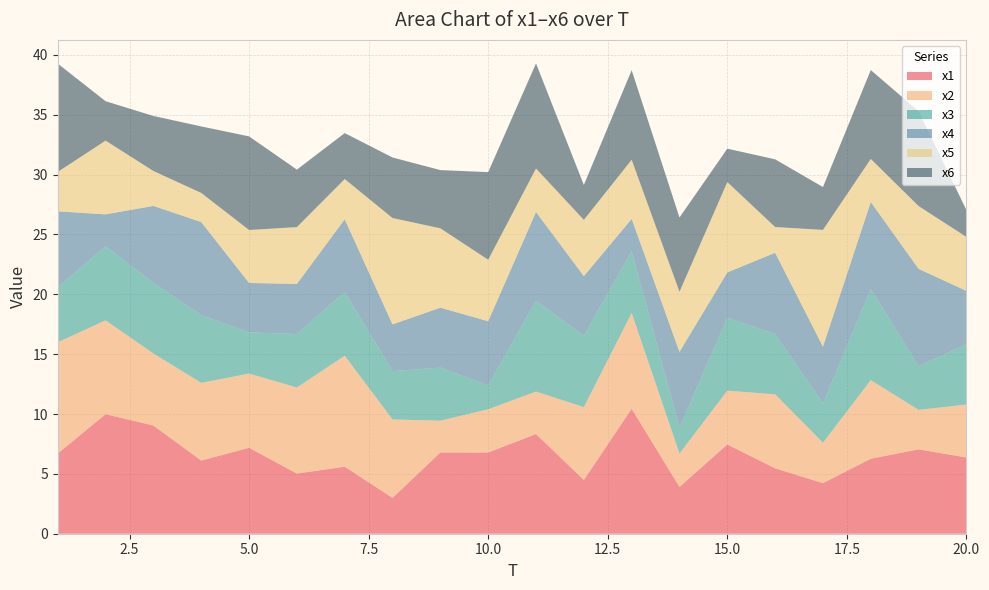

Reading right to left, extract all data points from this chart.

x1: 6.4	7.1	6.3	4.2	5.5	7.5	3.9	10.4	4.5	8.3	6.8	6.8	3.0	5.6	5.0	7.2	6.1	9.0	10.0	6.7
x2: 4.4	3.3	6.6	3.4	6.2	4.5	2.8	8.0	6.1	3.5	3.6	2.7	6.6	9.3	7.2	6.2	6.5	6.0	7.8	9.3
x3: 5.0	3.7	7.6	3.3	5.0	6.1	2.1	5.1	6.0	7.6	2.0	4.4	4.0	5.3	4.5	3.4	5.7	5.9	6.2	4.6
x4: 4.5	8.1	7.3	4.8	6.8	3.8	6.3	2.7	5.0	7.4	5.4	5.0	3.9	6.1	4.2	4.1	7.8	6.4	2.7	6.4
x5: 4.5	5.2	3.6	9.8	2.2	7.5	5.0	4.9	4.7	3.6	5.1	6.6	8.9	3.4	4.7	4.4	2.4	2.9	6.2	3.3
x6: 2.2	7.9	7.4	3.6	5.7	2.8	6.2	7.5	2.9	8.8	7.3	4.9	5.1	3.8	4.8	7.8	5.6	4.6	3.3	9.0